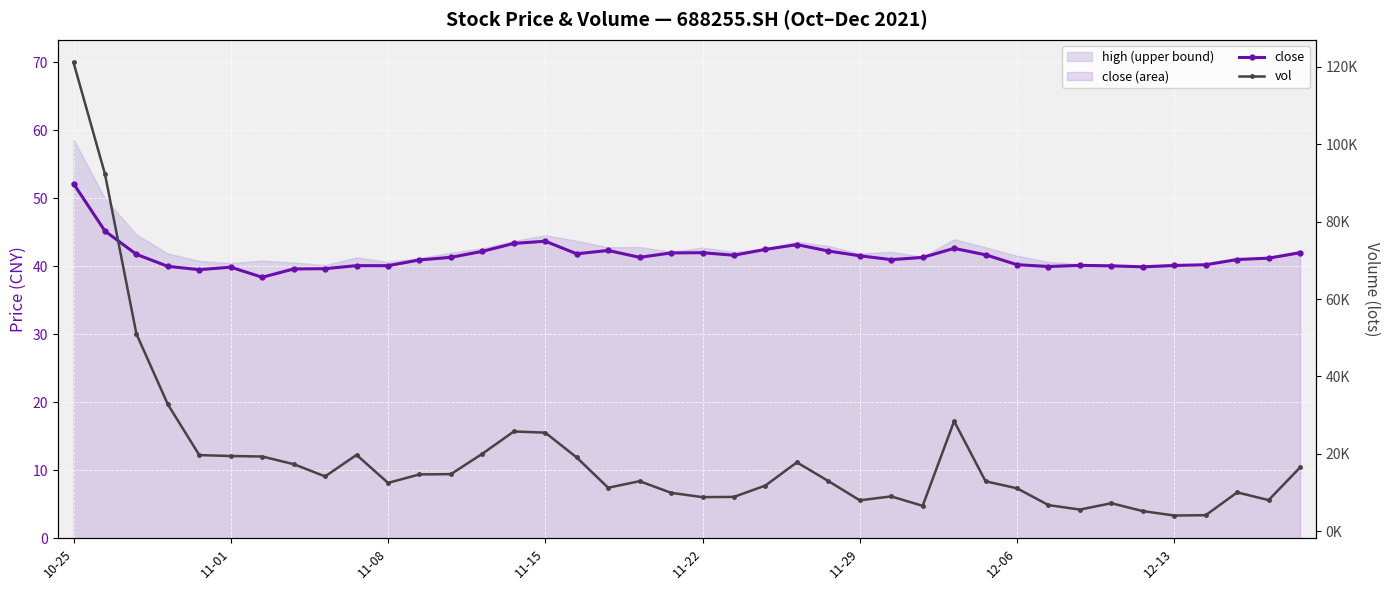

How many interior local peaks does the vol series have?

8